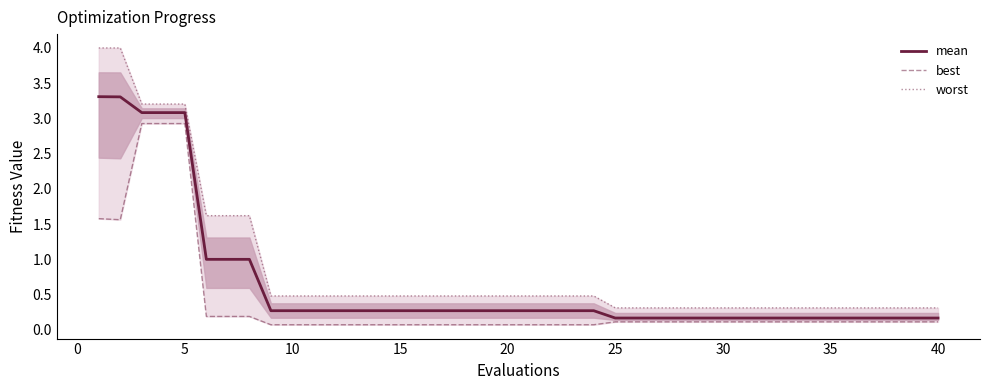

List the series in order of their peak value, lowest first.

best, mean, worst